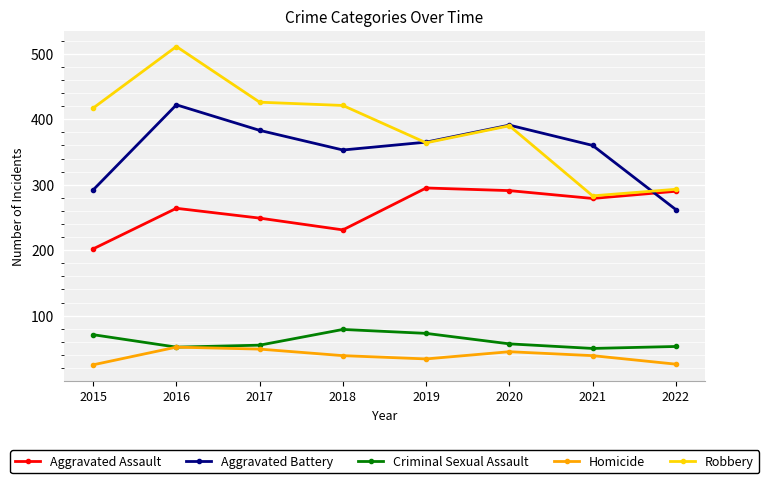

What are all the series names shown in the legend?

Aggravated Assault, Aggravated Battery, Criminal Sexual Assault, Homicide, Robbery